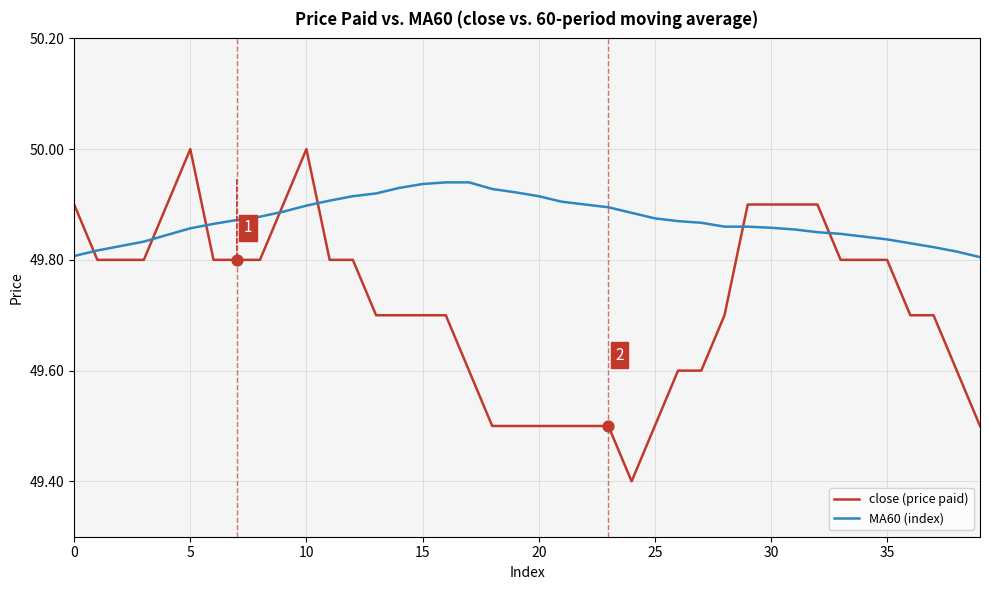

Which series has the largest total across all categories?

MA60 (index)